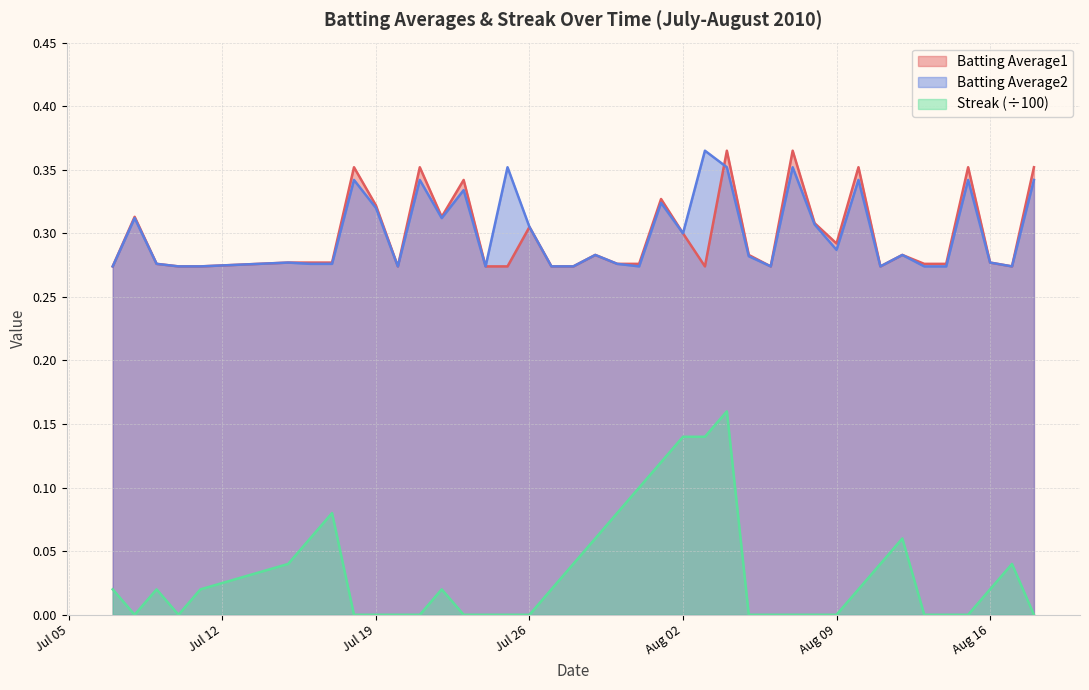

Which series has the largest range (max minus min)?

Streak (÷100)